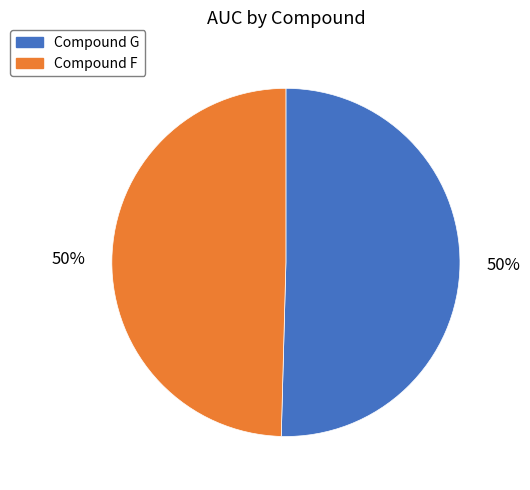

To the nearest percent, what is the combined percentage of Compound F and Compound G?

100%